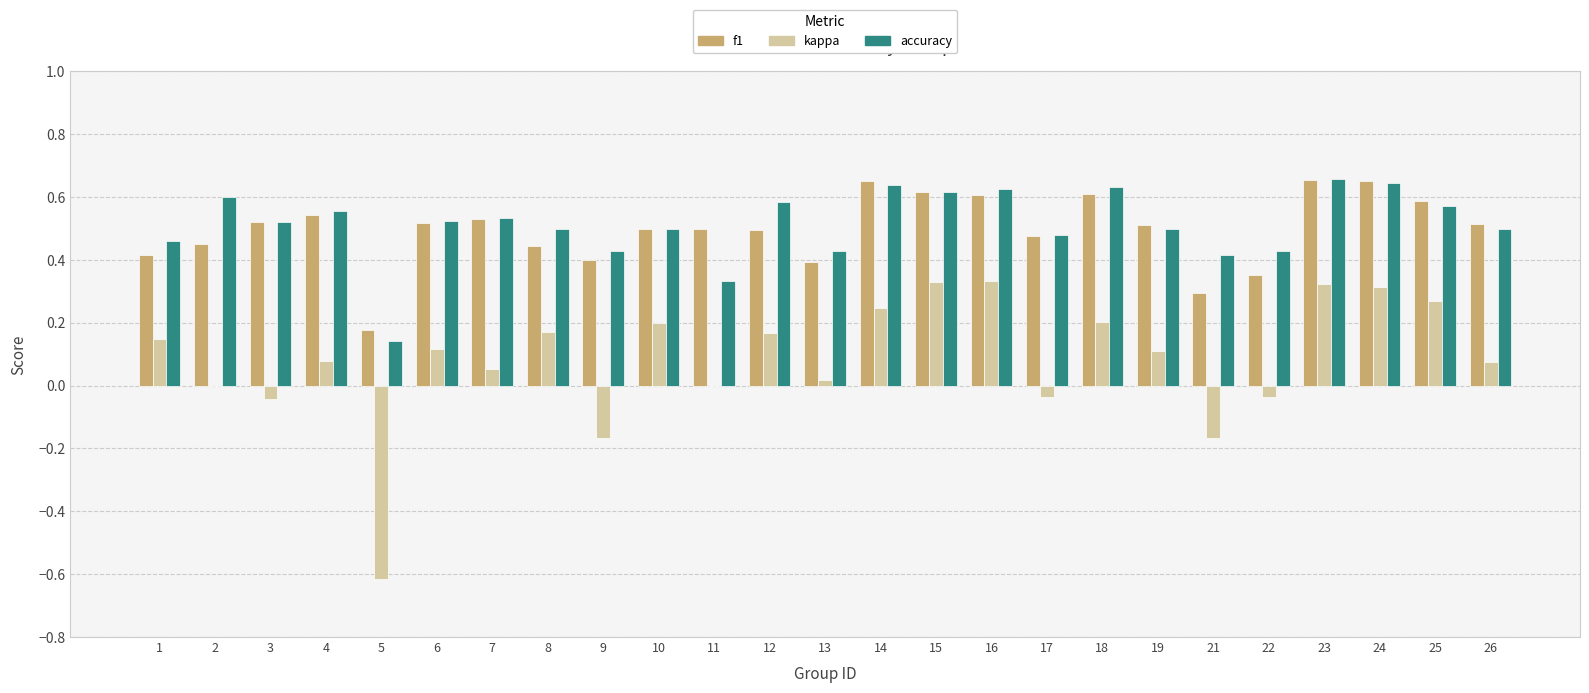

What are all the series names shown in the legend?

f1, kappa, accuracy